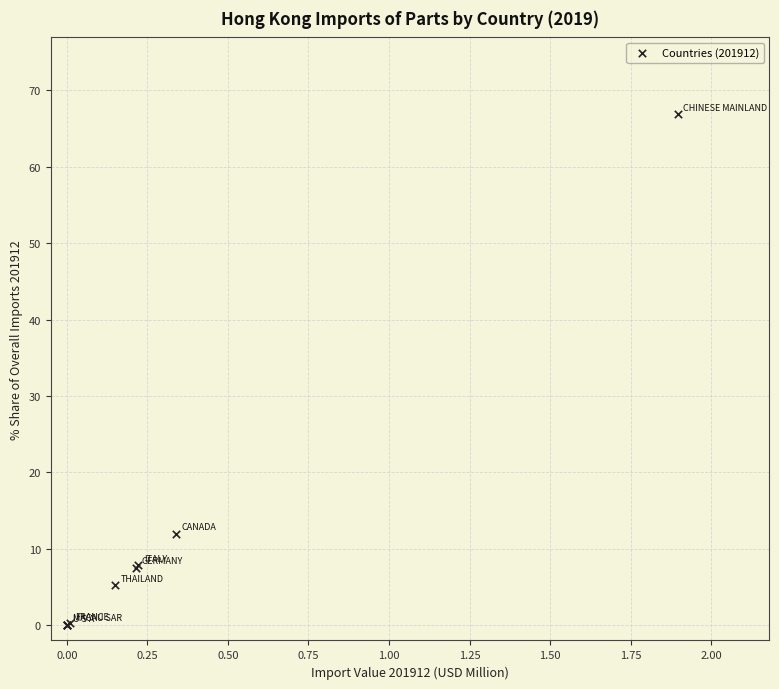

What Y value in the scatter plot is closest to 33?

12.0